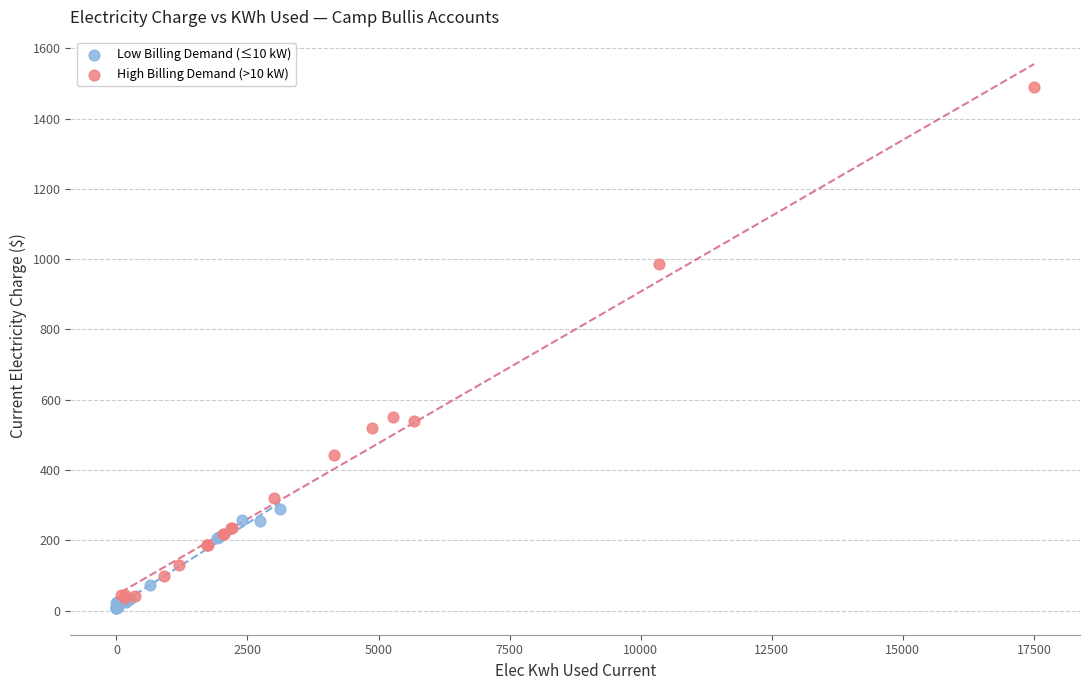

Which series reaches the minimum Y coordinate?

Low Billing Demand (≤10 kW)